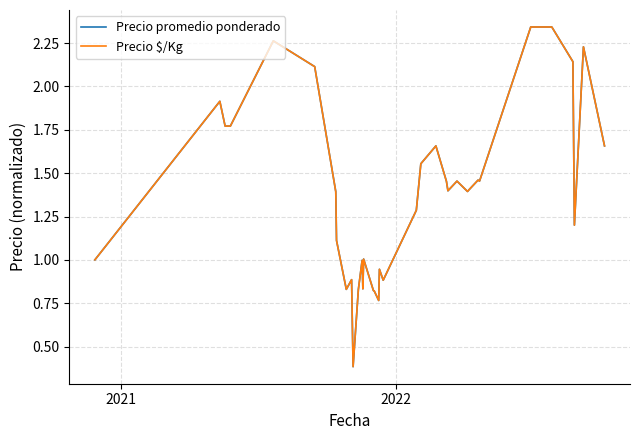

Which series has the widest spread of values?

Precio promedio ponderado